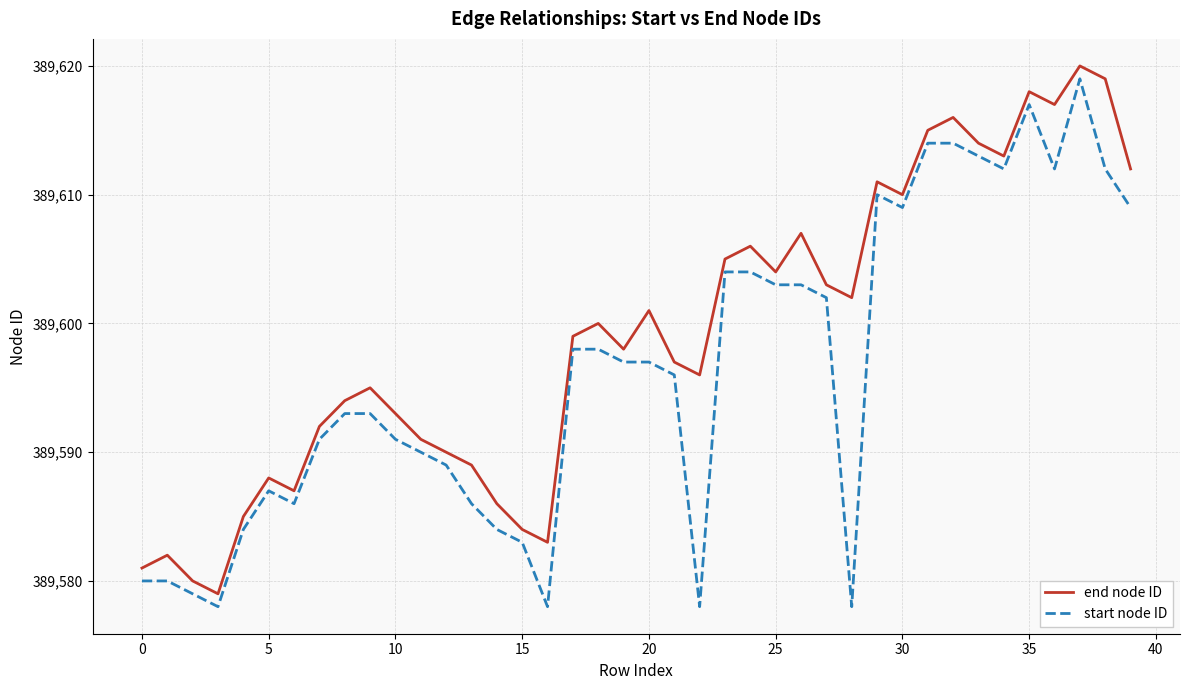

Which series has the largest total across all categories?

end node ID